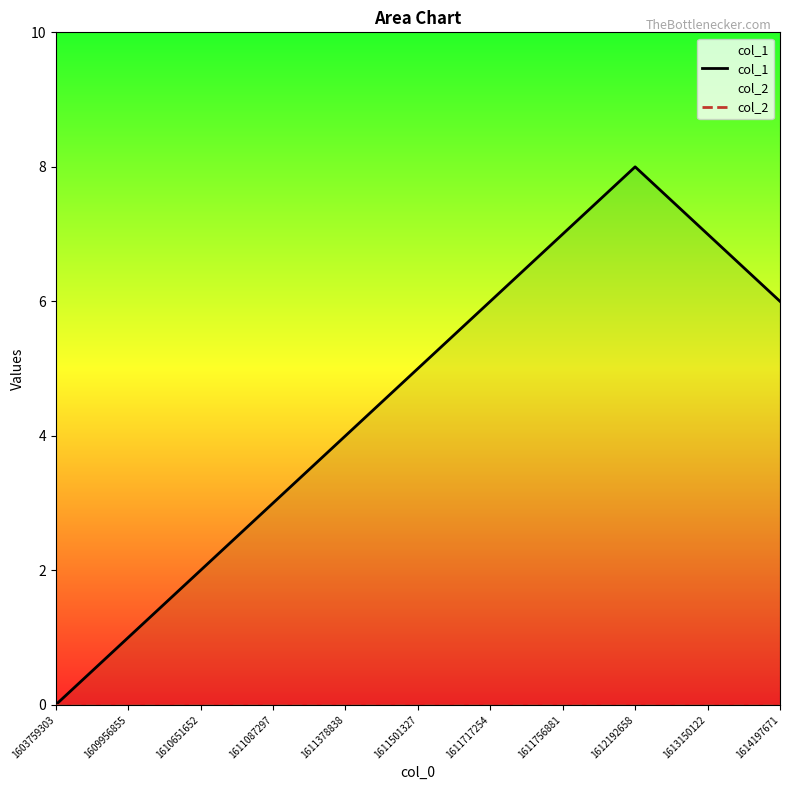

Which series changed the most between 1603759303 and 1611087297?

col_1